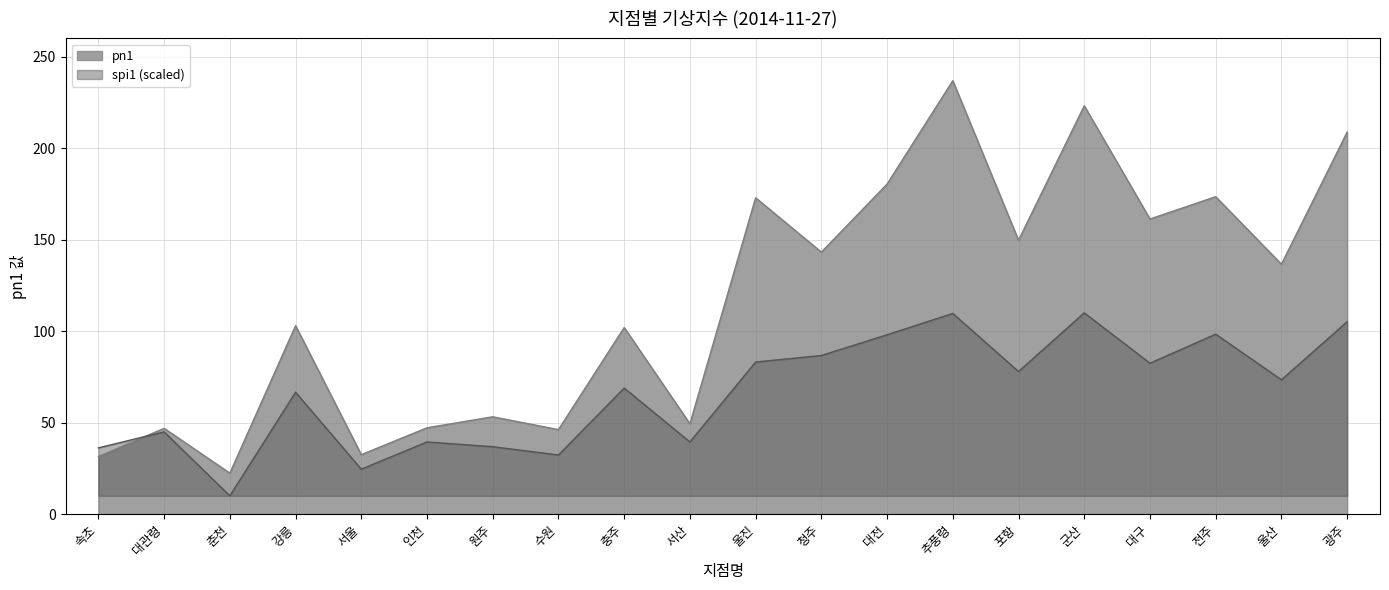

List the series in order of their overall mean, highest first.

pn1, spi1 (scaled)